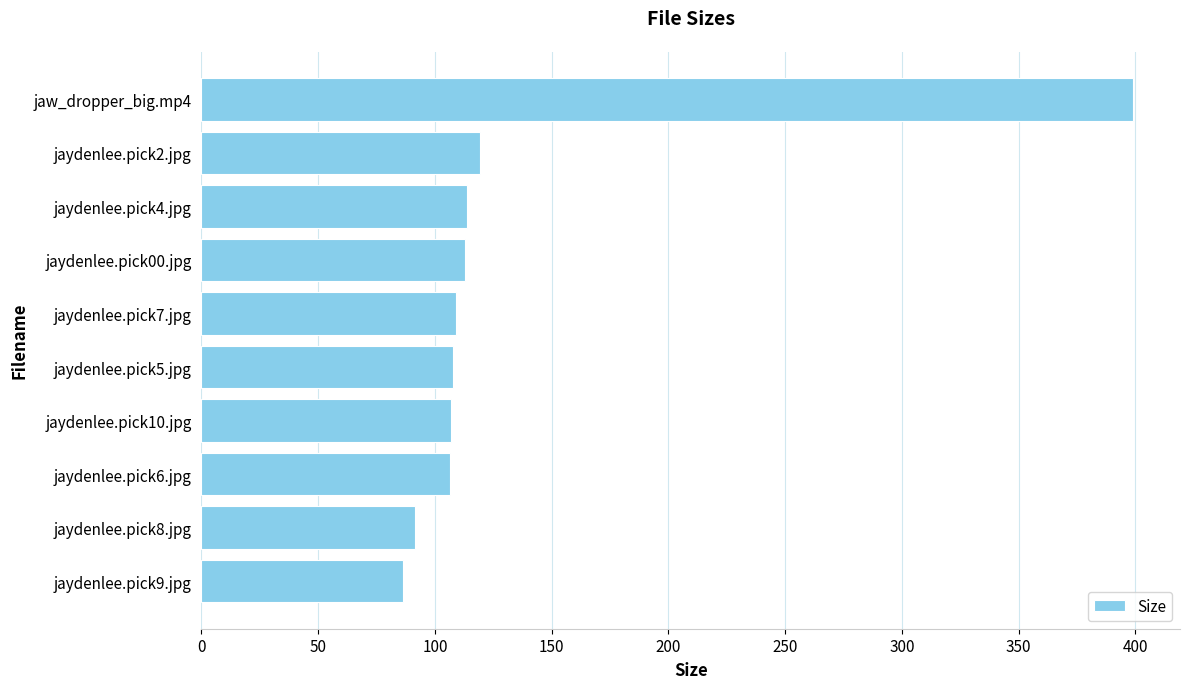

Count the number of categories in the chart.

10